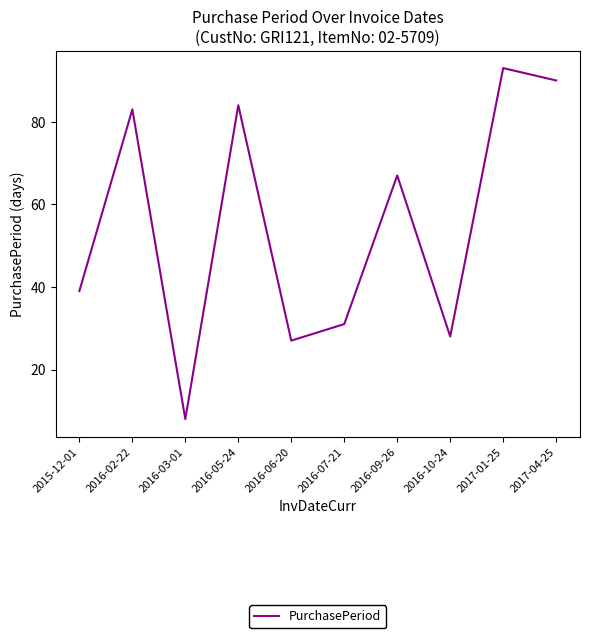

How many values are below 67?

5